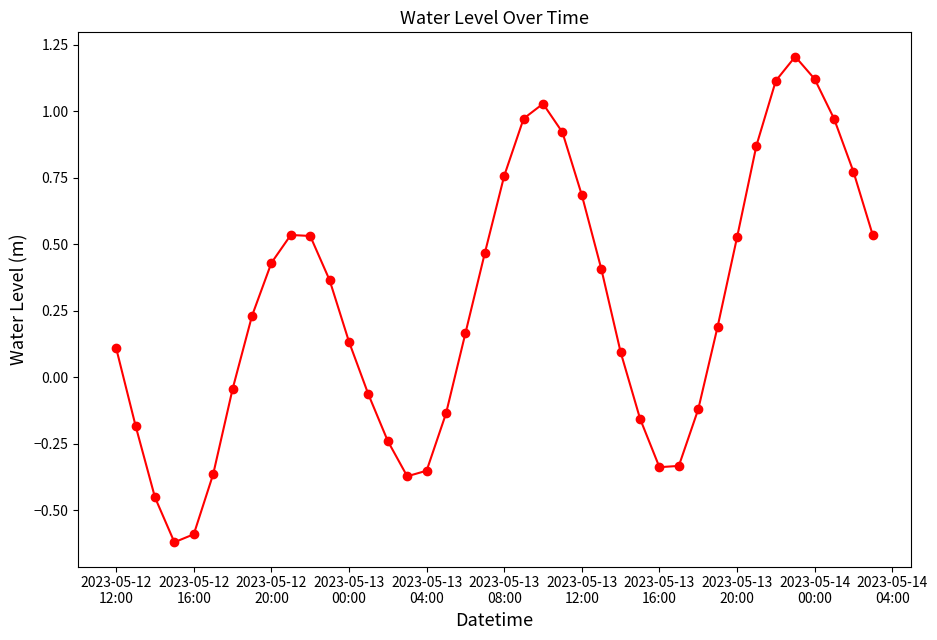

What is the sum of all values?

10.8